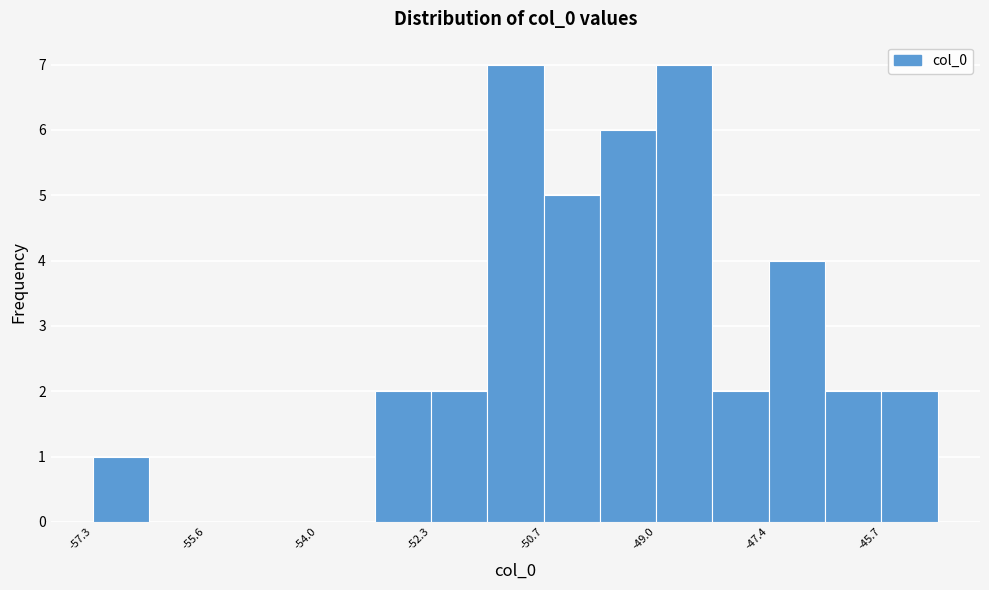

How tall is the bar that spans -49.0 to -48.2 on the x-axis? Neither the bar edges nor the heights are printed on the chart, so give them approximately, as read against the axes.

7